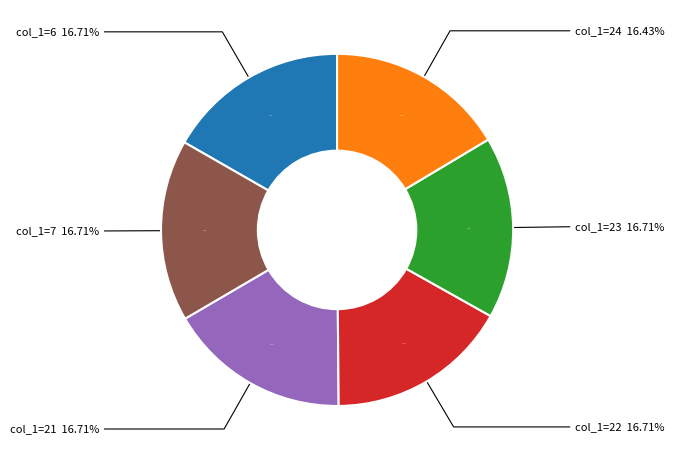

How many segments does this pie chart have?

6